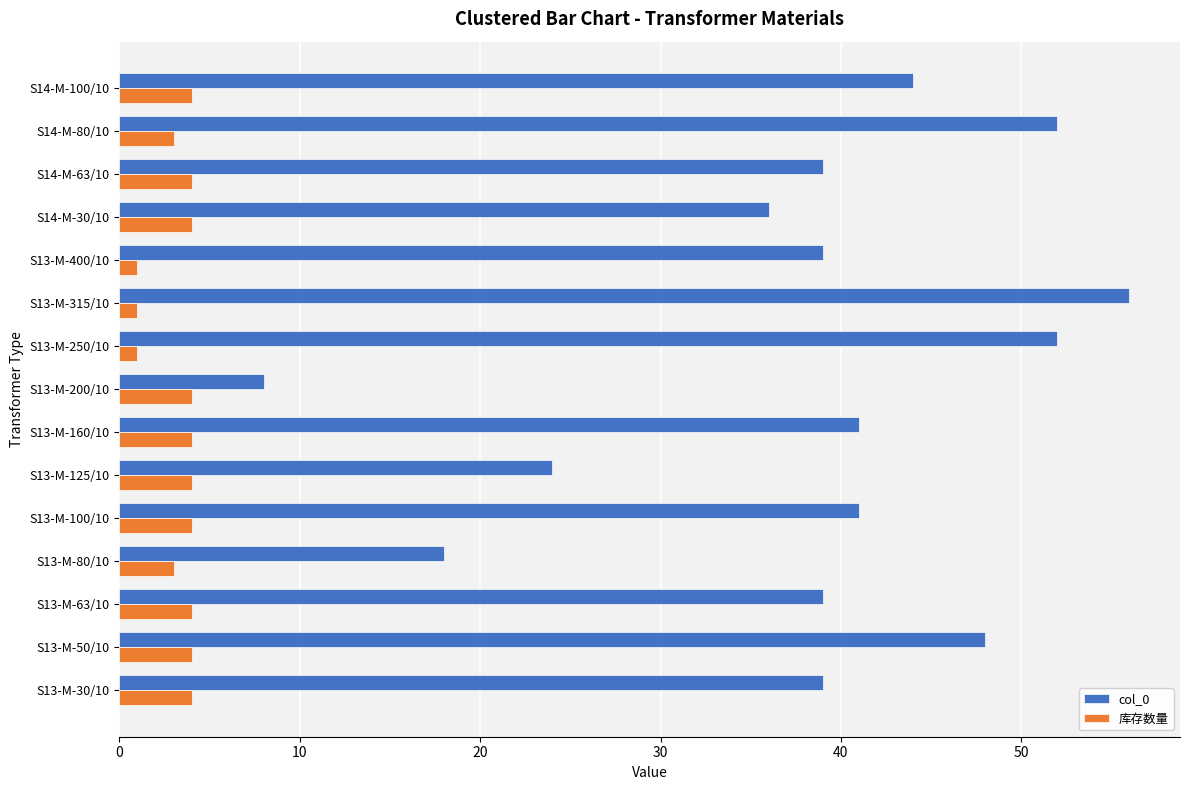

What is the maximum value for col_0?

56